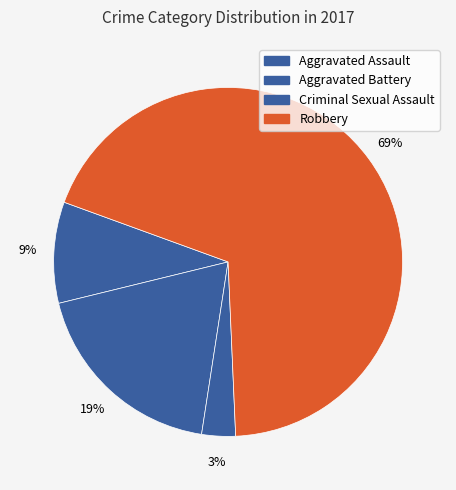

Which category has the biggest portion of the pie?

Robbery